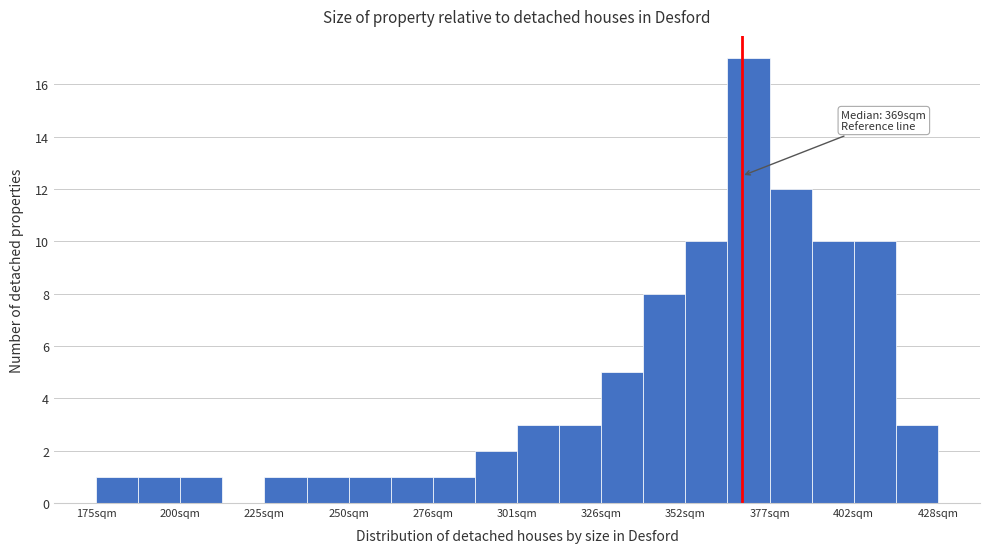

Read against the x-axis, roughly where is the centre of the tallest bar?

370